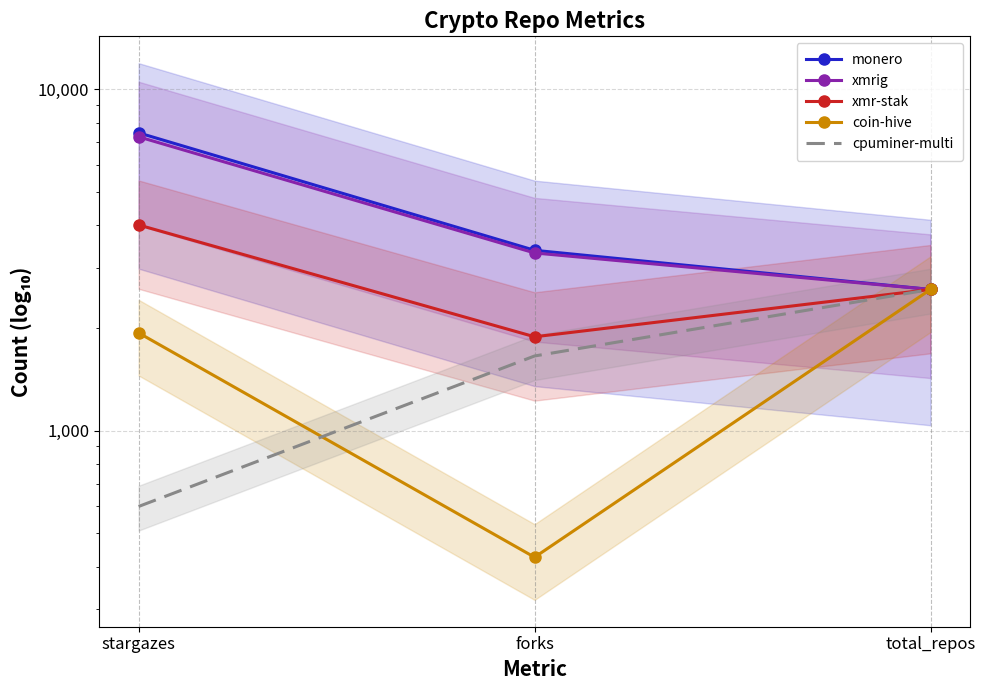

What is the difference between the second highest and minimum values in the xmr-stak series?

709